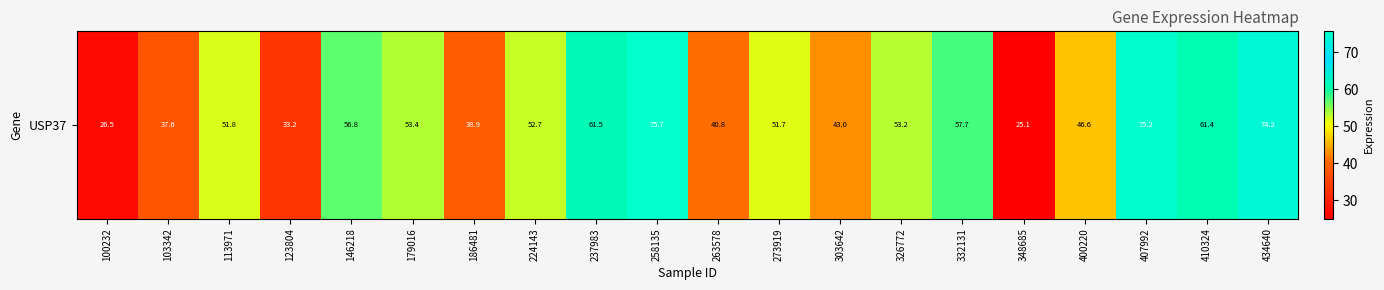

At which label is the value closest to 50?

273919